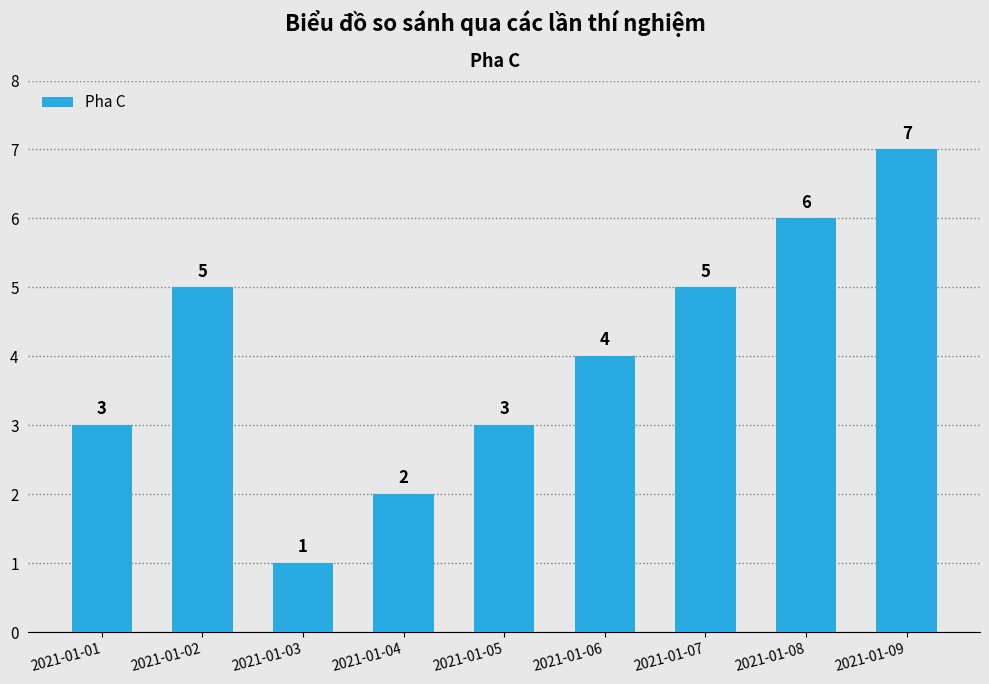

What is the value of the 2nd bar from the left?

5